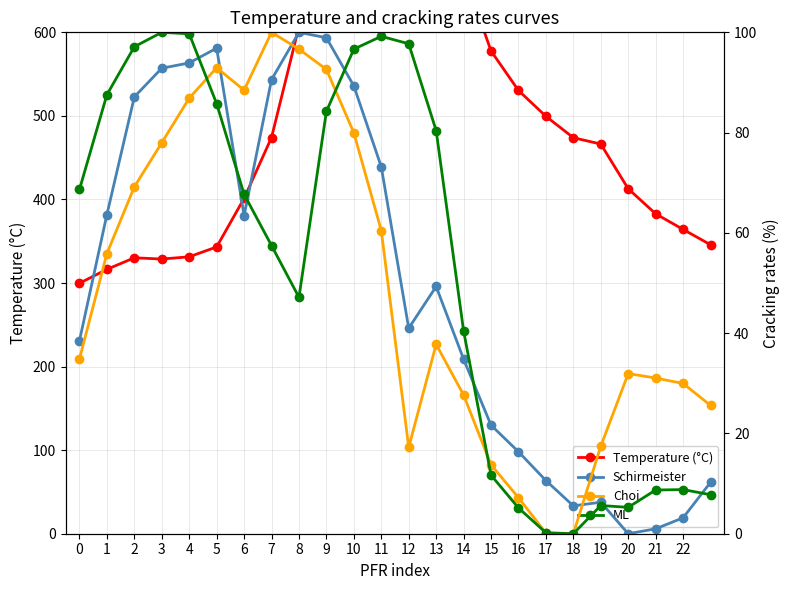

At which label does ML reach its peak?

3